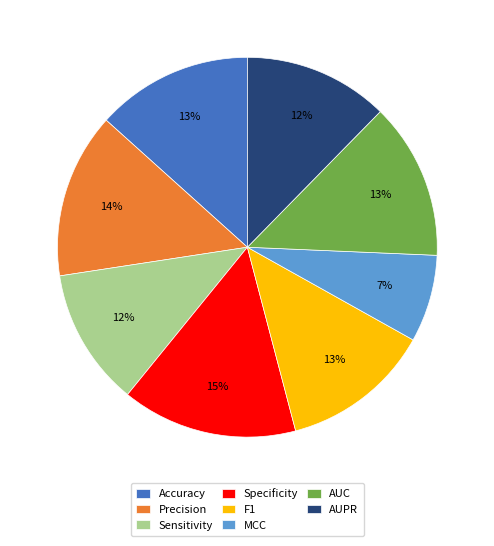

To the nearest percent, what percentage of the pie is AUPR?

12%